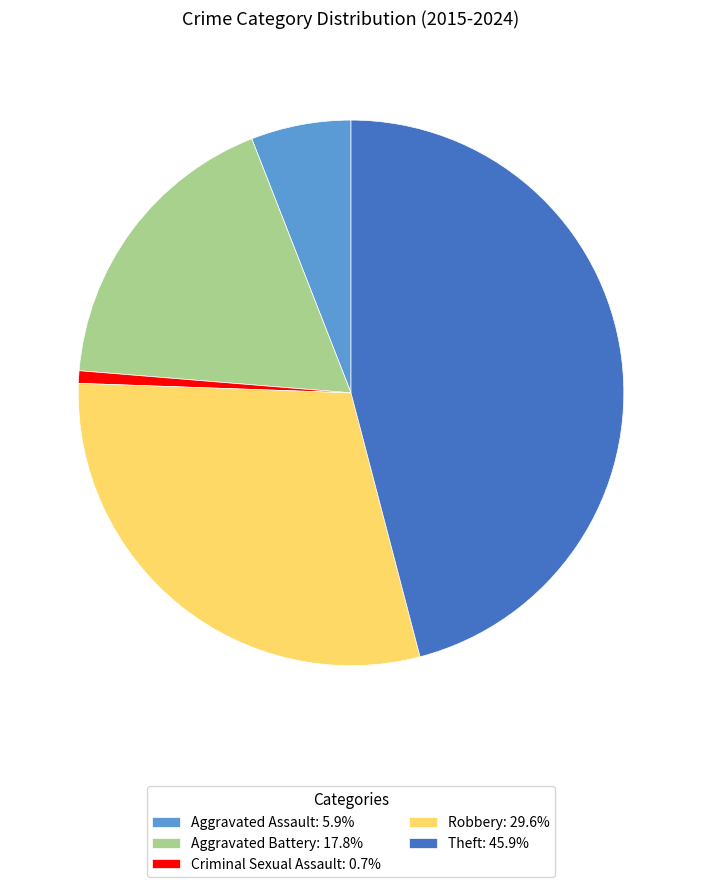

Count the number of slices in the pie.

5